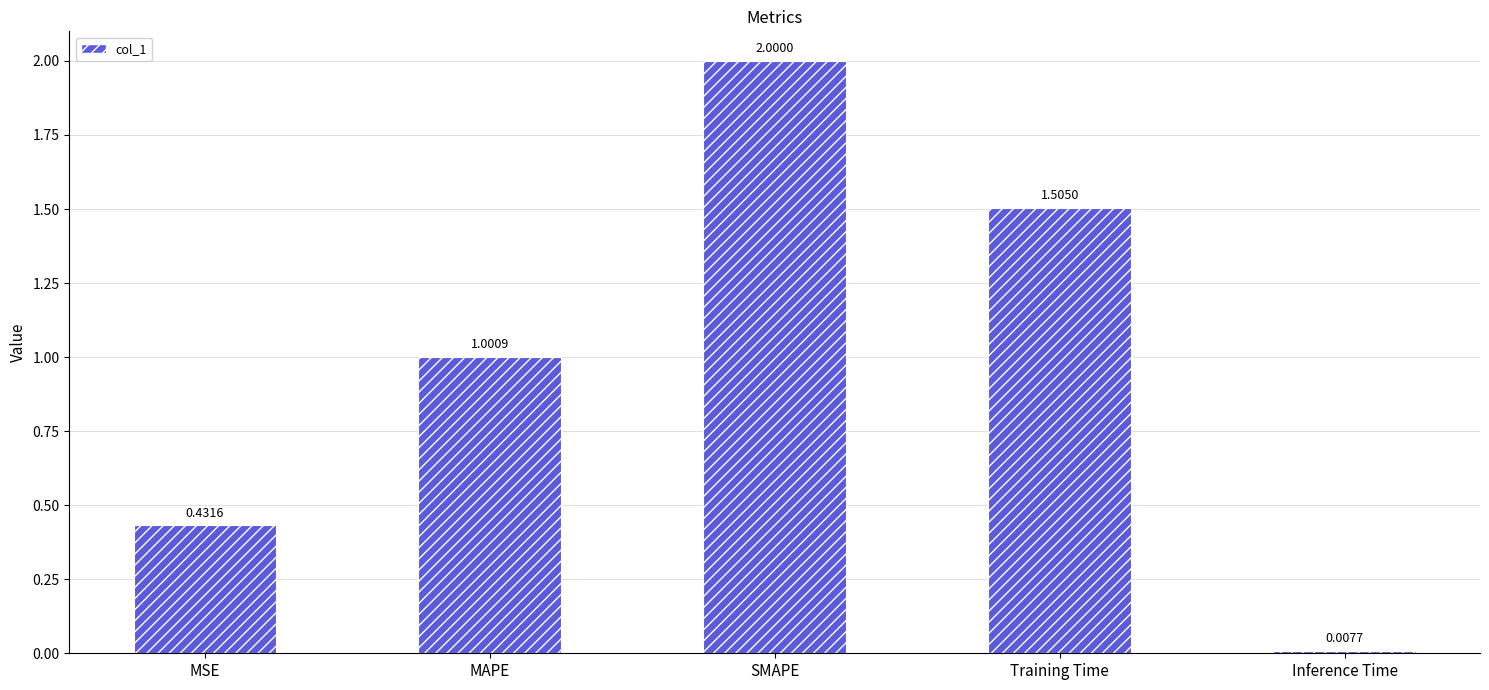

What is the change in value from MSE to MAPE?

+0.6